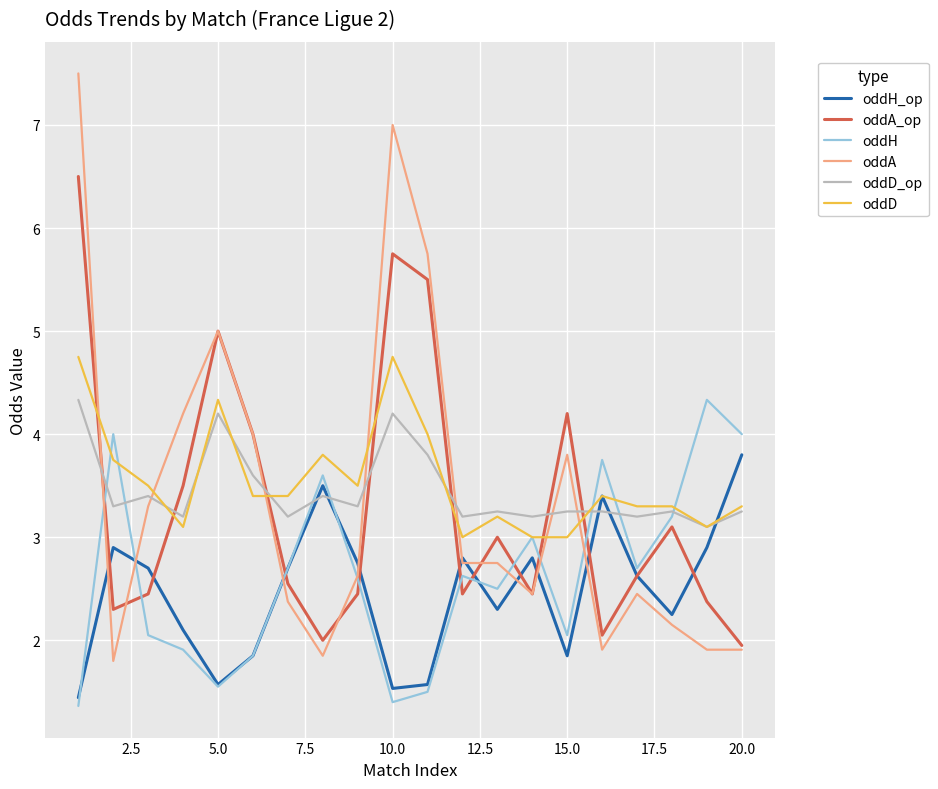

True or false: oddH_op has more than 2 interior local peaks.

True